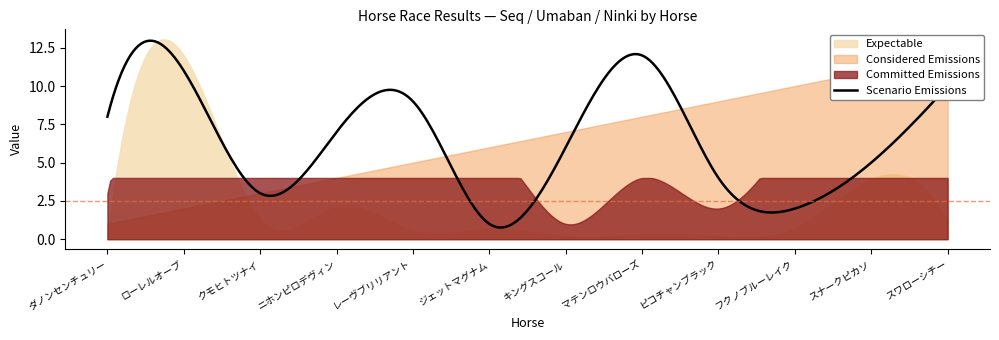

What is the label of the 8th point from the right?

レーヴブリリアント